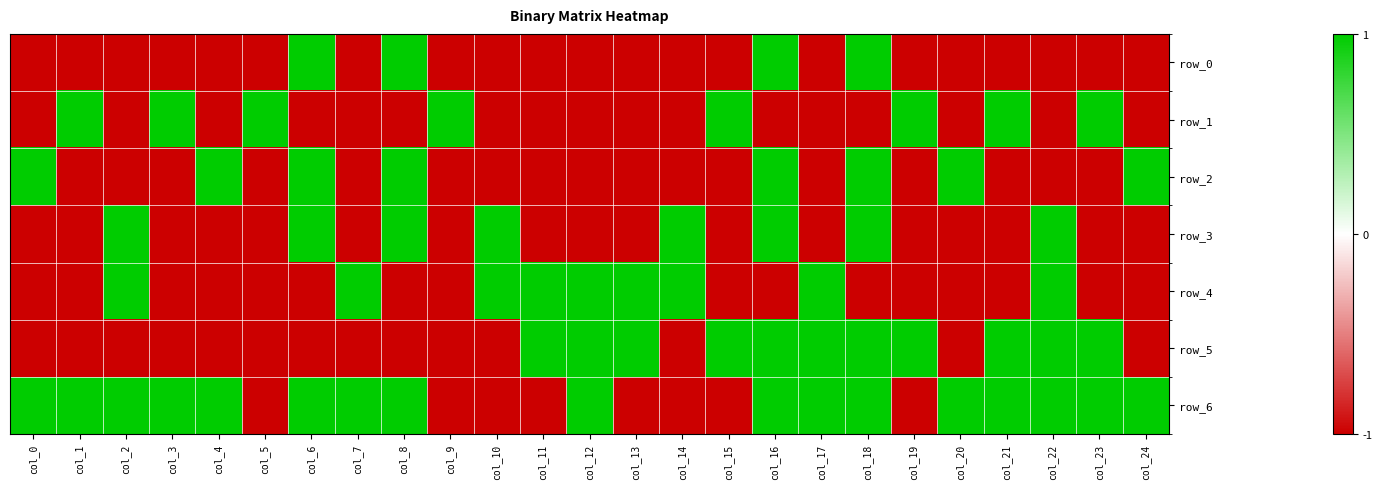

What is the minimum value shown in the chart?

-1